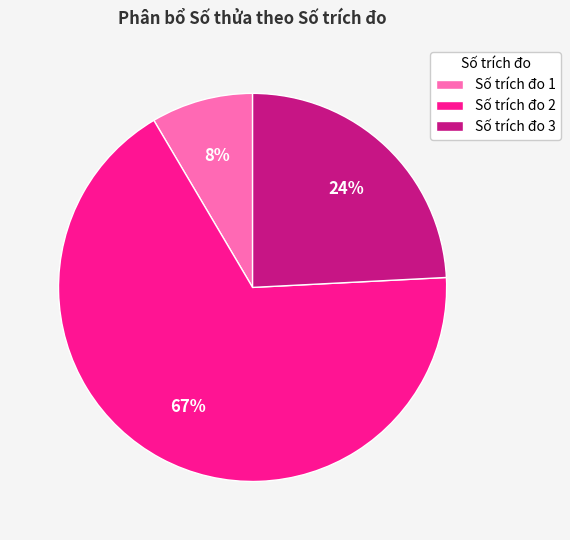

To the nearest percent, what percentage of the pie is Số trích đo 1?

8%